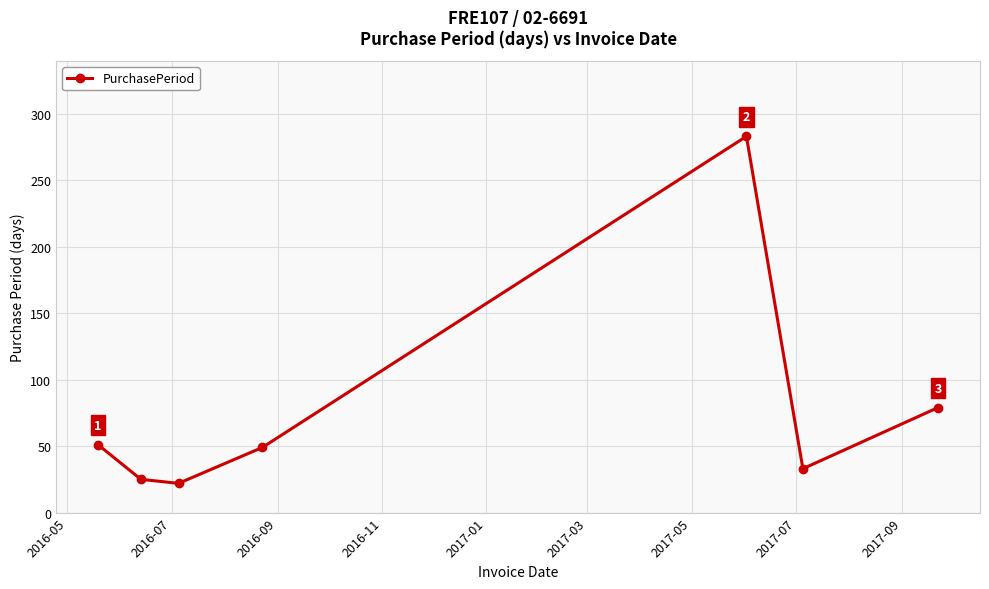

What is the greatest value displayed?

283